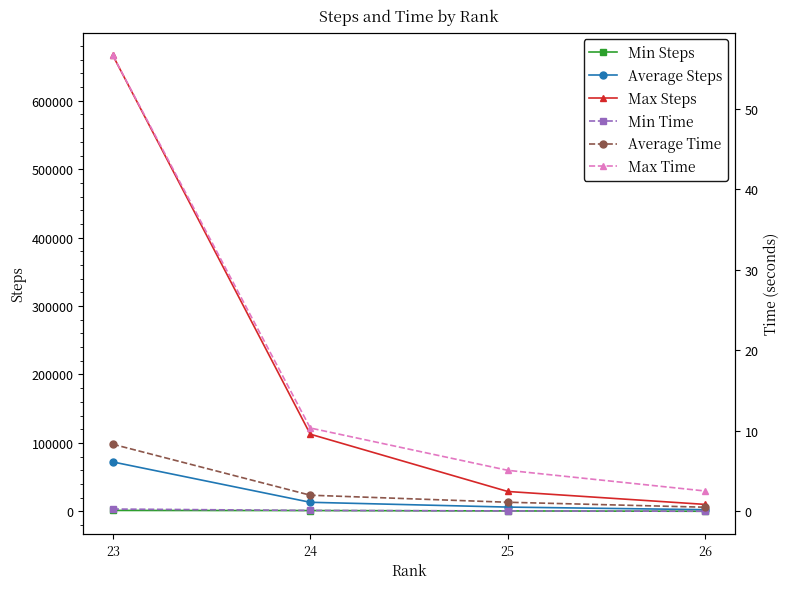

True or false: Average Steps has a value of 13192.2 at 24.

True